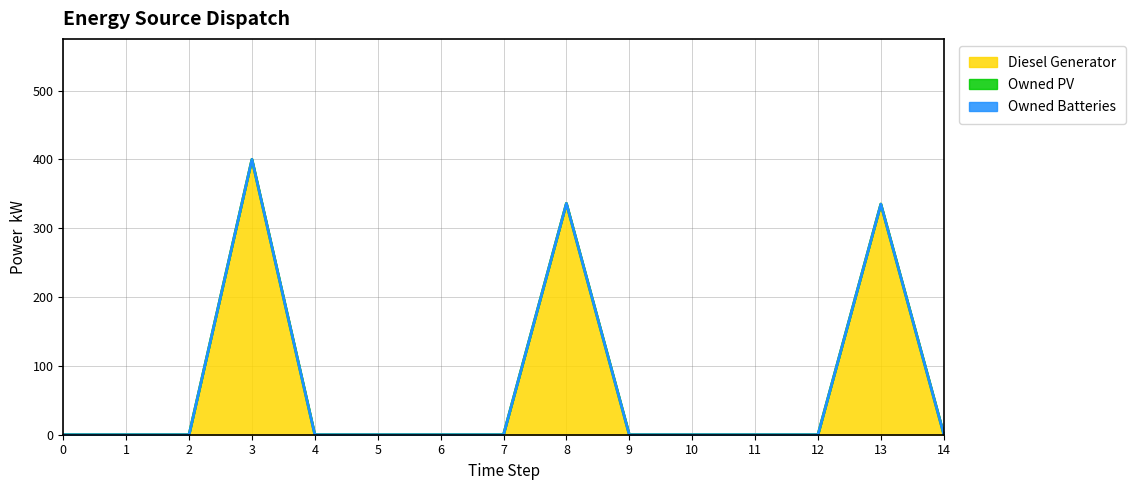

How many lines are shown in the chart?

3